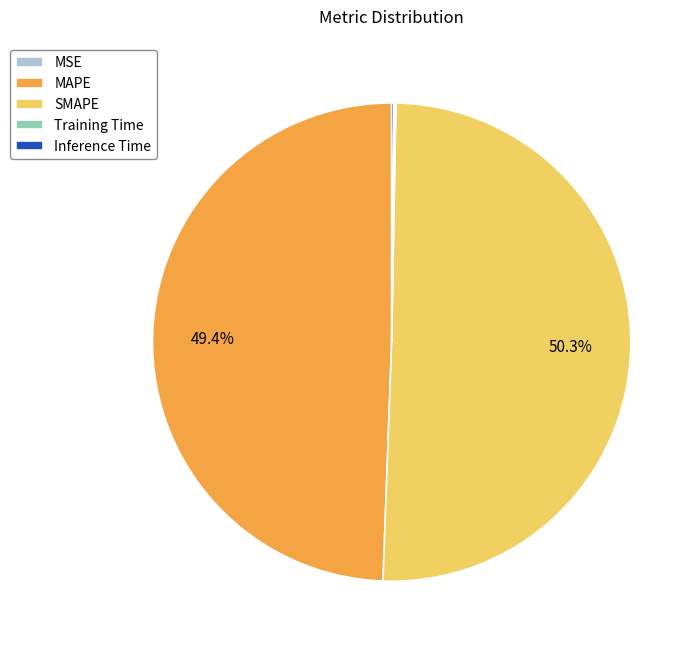

How much of the chart is everything except MAPE?

50.6%